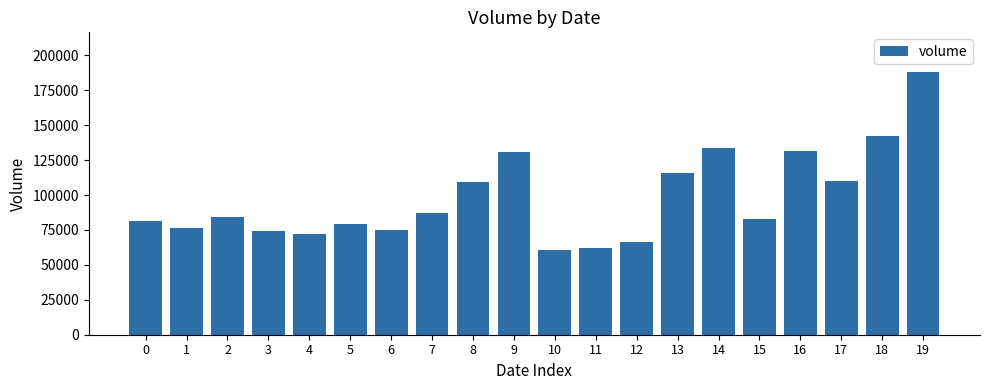

What is the maximum value shown in the chart?

188212